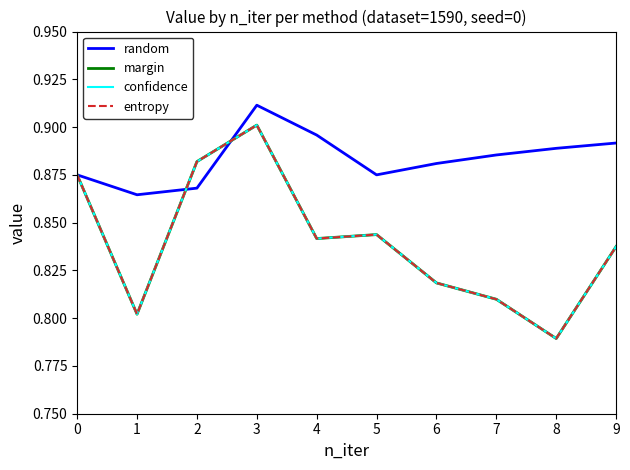

Does the chart have visible grid lines?

No